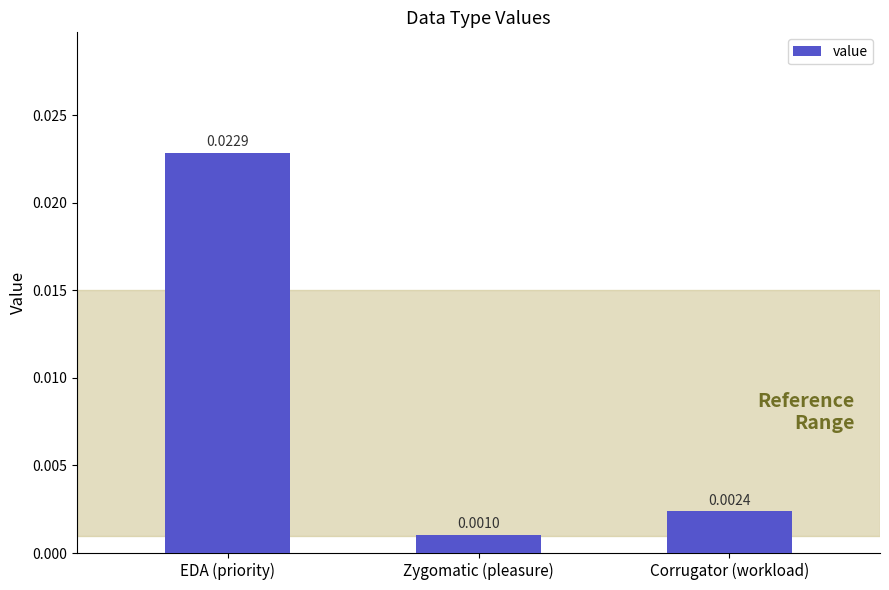

Rank the categories by value from lowest to highest.

Zygomatic (pleasure), Corrugator (workload), EDA (priority)